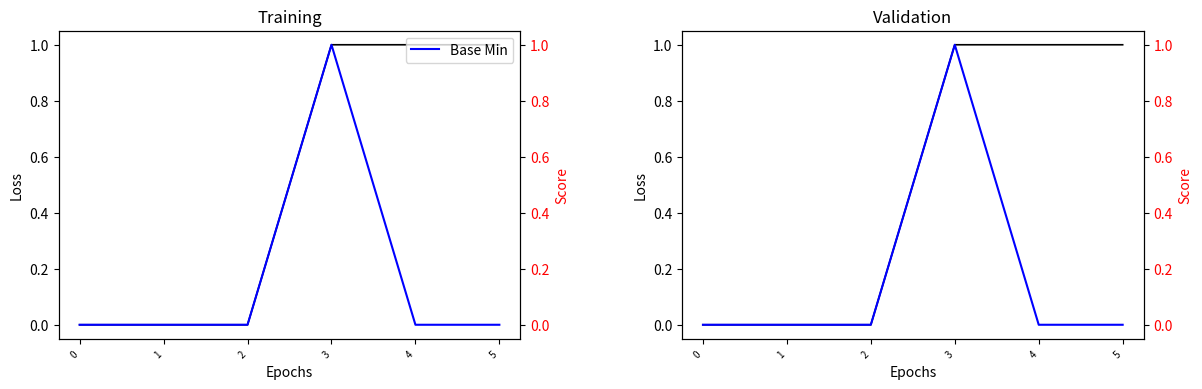

The Min series shows 0 at 2. True or false?

False